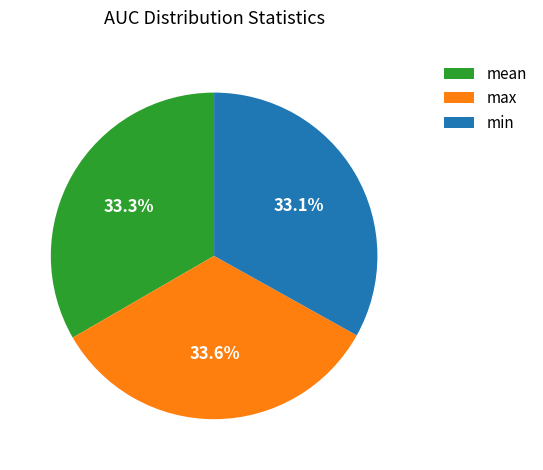

Combined, do mean and max account for over 50%?

Yes